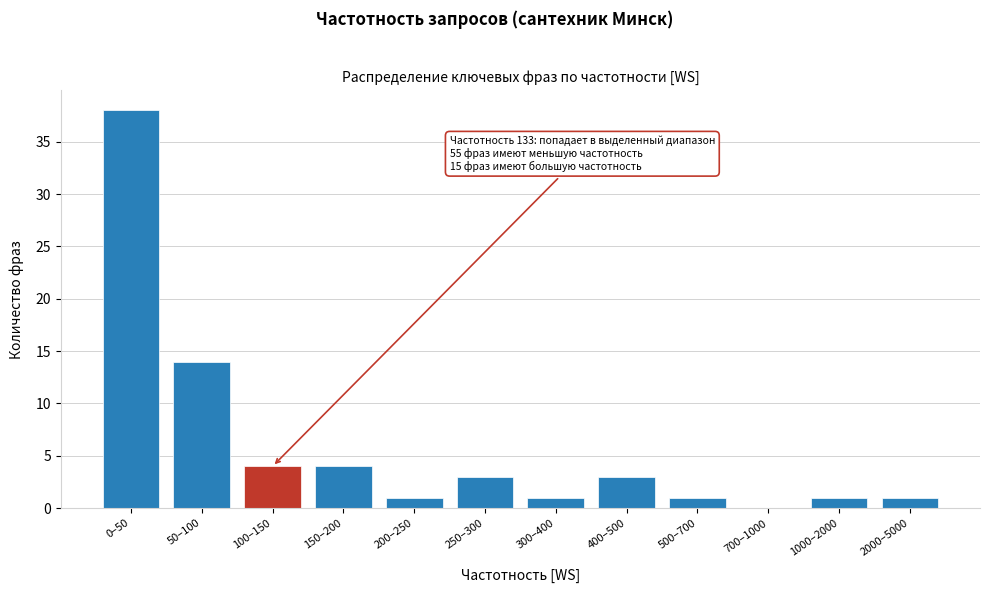

Reading left to right, transcribe all the data shown in this chart.

0–50=38	50–100=14	100–150=4	150–200=4	200–250=1	250–300=3	300–400=1	400–500=3	500–700=1	700–1000=0	1000–2000=1	2000–5000=1